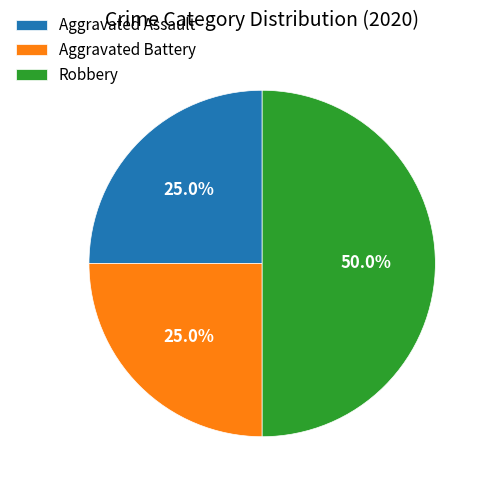

Does Aggravated Battery account for over 50% of the chart?

No